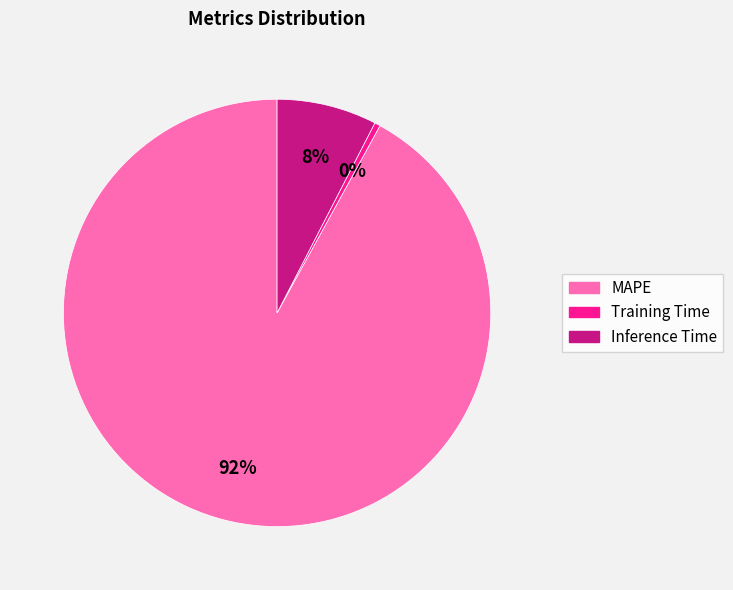

To the nearest percent, what is the combined percentage of Training Time and MAPE?

92%